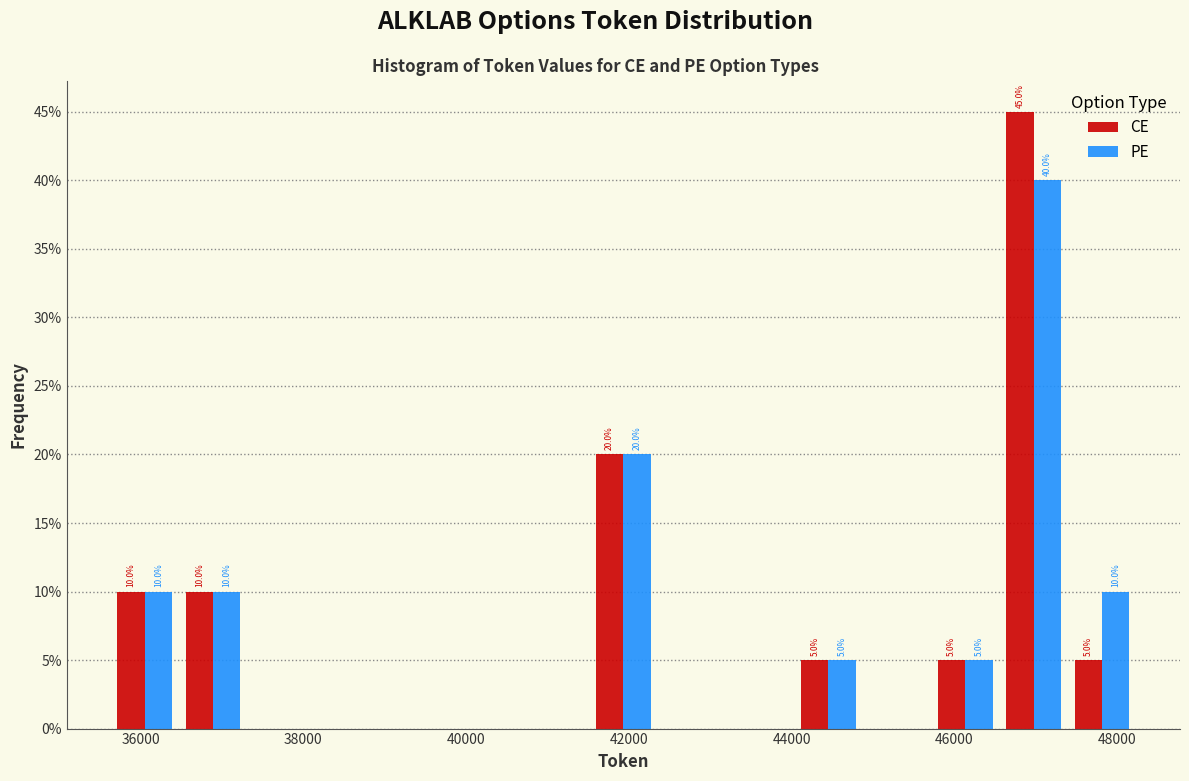

In the CE series, which range on the x-axis has the tallest bar?

46600 to 47400